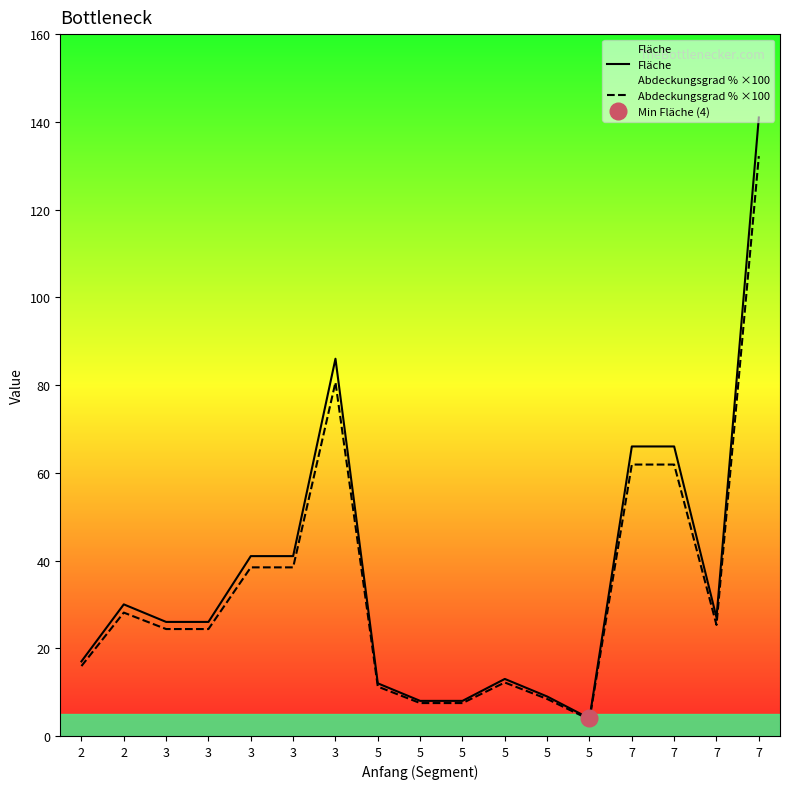

True or false: Fläche and Abdeckungsgrad % ×100 intersect in this chart.

False